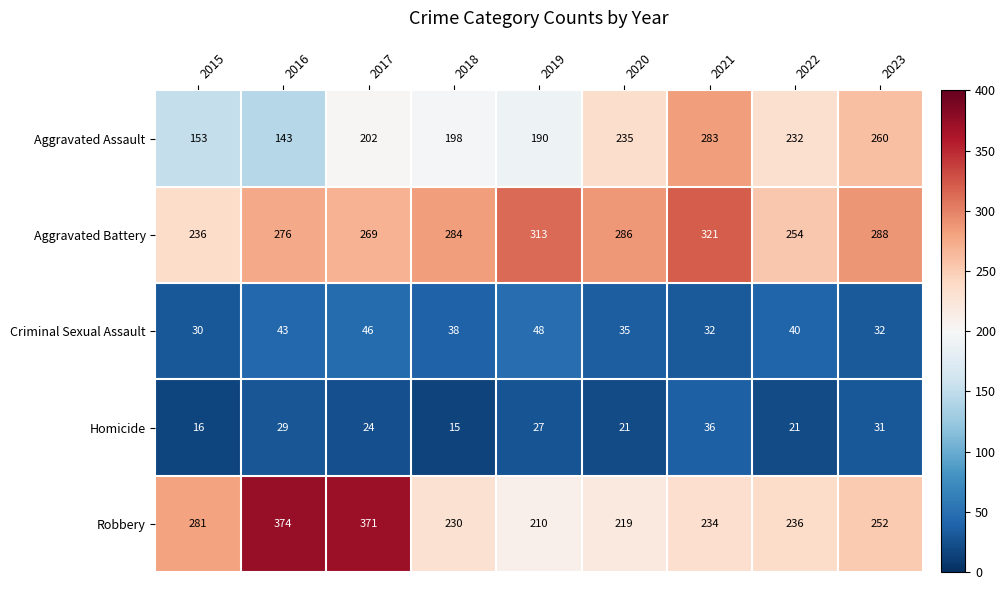

True or false: Aggravated Assault has a value of 54 at 2016.

False